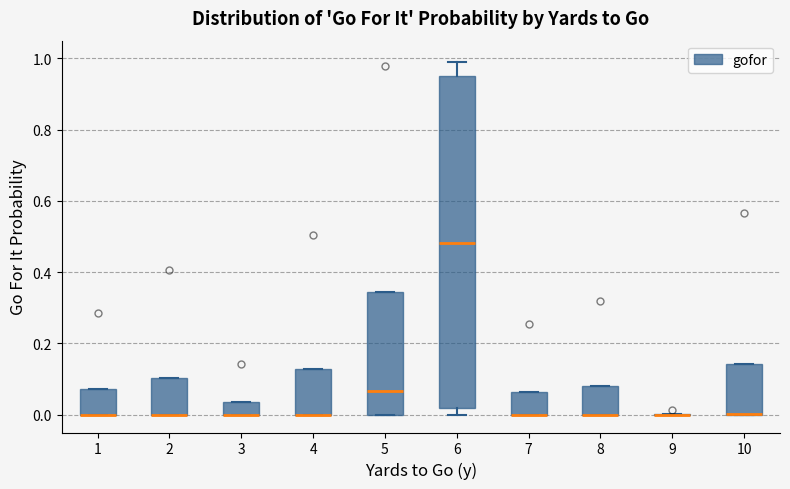

Reading left to right, transcribe this box plot: for each box, give where its median line is, the range the box spans, and where its two whiskers end, as read against the y-axis. The values are not printed on the chart, so give them approximately, as read against the axis.

1: median 0.00 (drawn on the box's lower edge), box 0.00 to 0.08, whiskers 0.00 to 0.08
2: median 0.00 (drawn on the box's lower edge), box 0.00 to 0.10, whiskers 0.00 to 0.10
3: median 0.00 (drawn on the box's lower edge), box 0.00 to 0.04, whiskers 0.00 to 0.04
4: median 0.00 (drawn on the box's lower edge), box 0.00 to 0.12, whiskers 0.00 to 0.12
5: median 0.06, box 0.00 to 0.34, whiskers 0.00 to 0.34
6: median 0.48, box 0.02 to 0.96, whiskers 0.00 to 0.98
7: median 0.00 (drawn on the box's lower edge), box 0.00 to 0.06, whiskers 0.00 to 0.06
8: median 0.00 (drawn on the box's lower edge), box 0.00 to 0.08, whiskers 0.00 to 0.08
9: box collapsed to a line at 0.00, whiskers 0.00 to 0.00
10: median 0.00 (drawn on the box's lower edge), box 0.00 to 0.14, whiskers 0.00 to 0.14